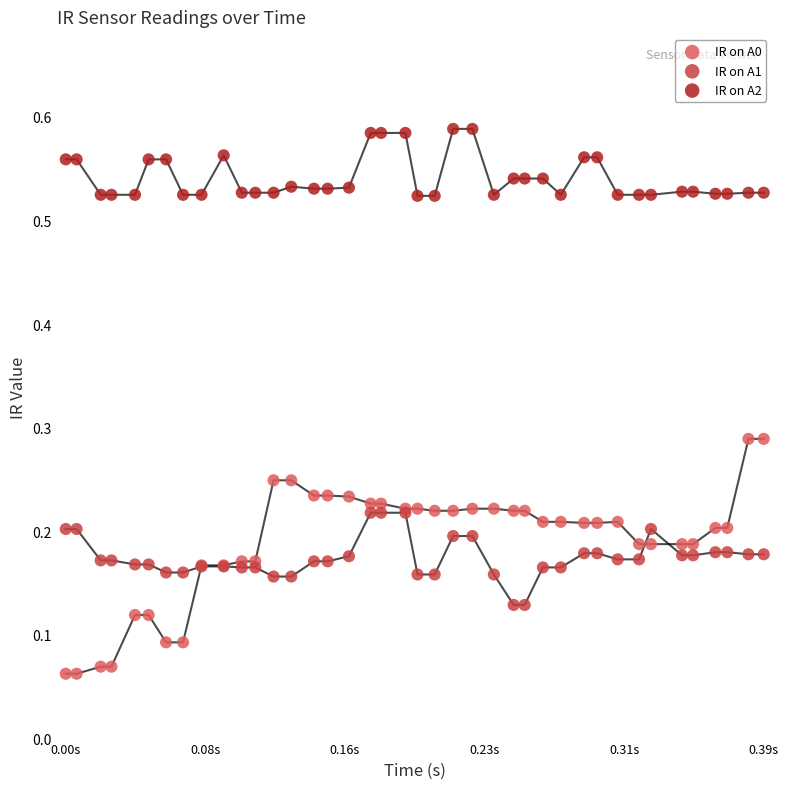

Which series contains the highest Y value?

IR on A2